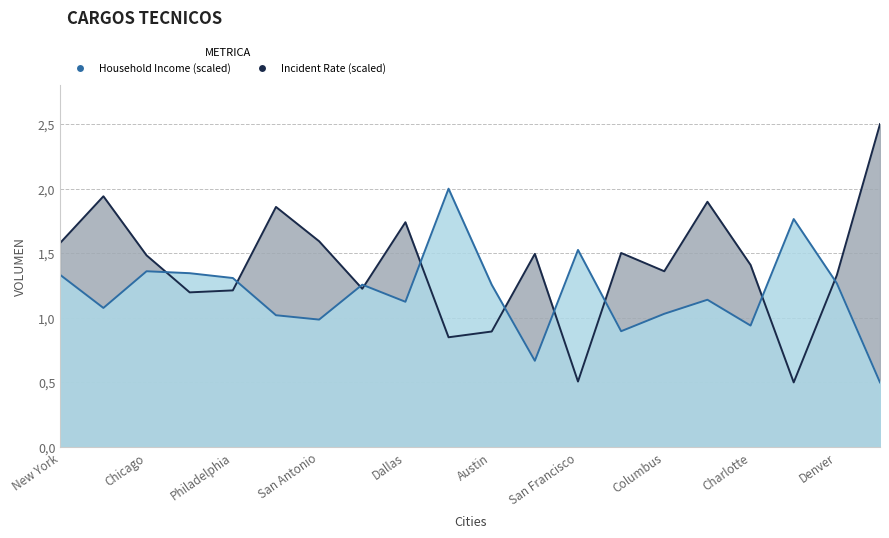

At which label does Household Income reach its peak?

San Jose